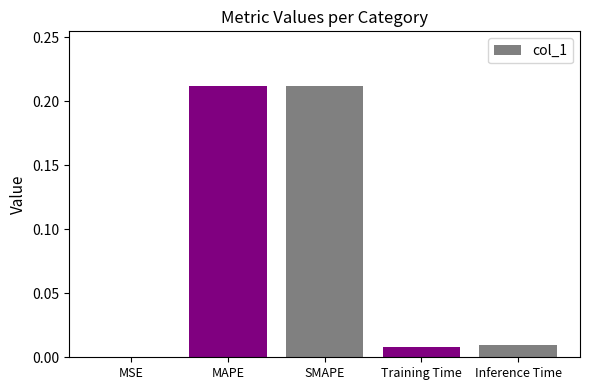

True or false: the data shows 0.0 at MSE.

True